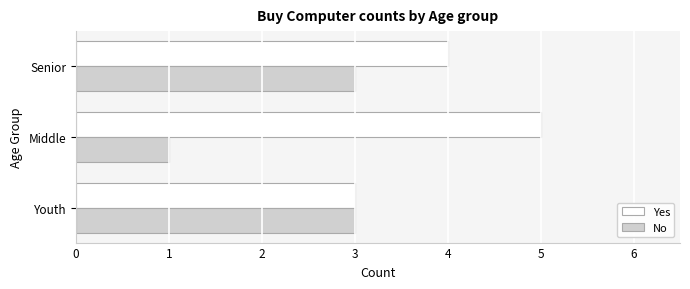

Which category has the lowest value in the No series?

Middle